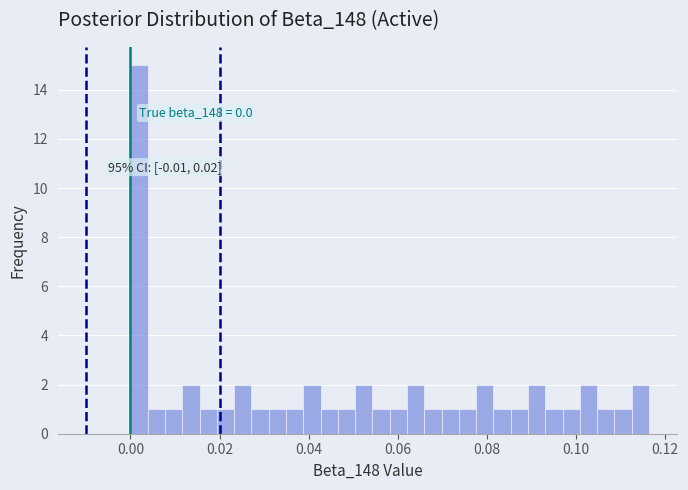

Read against the x-axis, roughly where is the centre of the tallest bar?

0.002